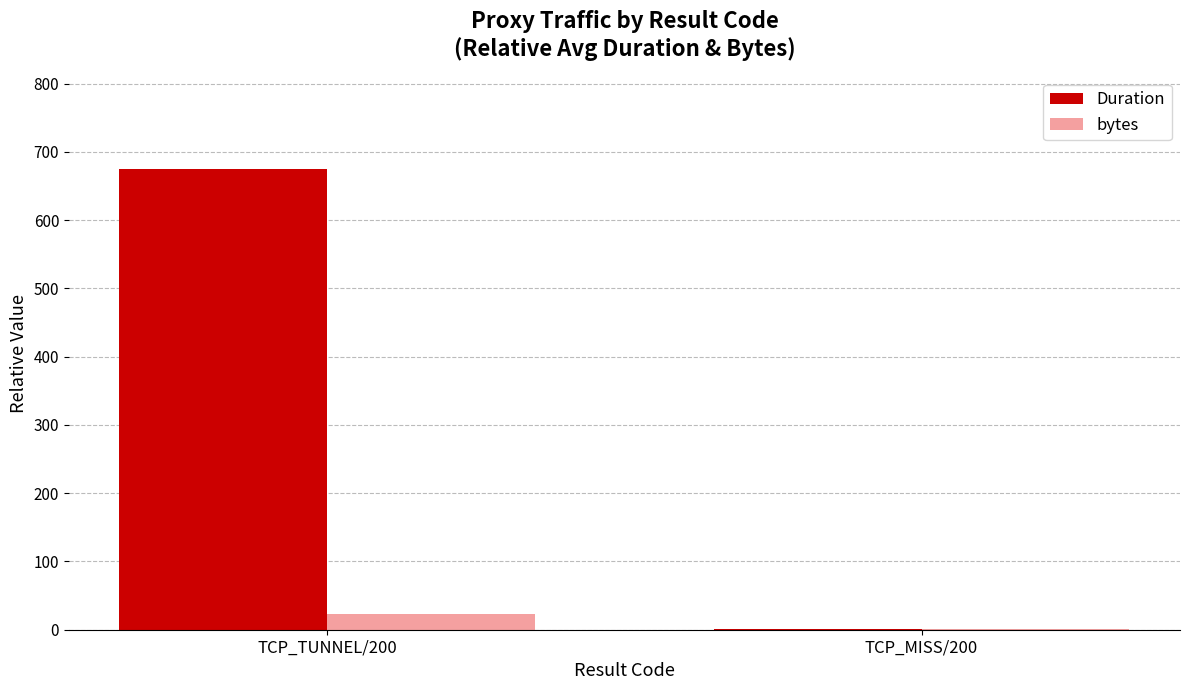

What is the sum of all Duration values?

676.4